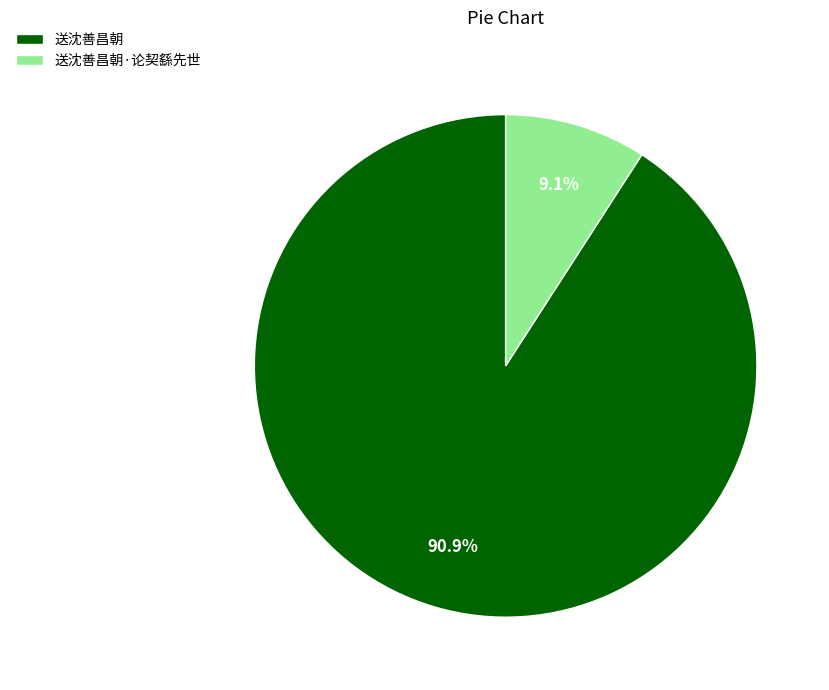

How many slices are in this pie chart?

2